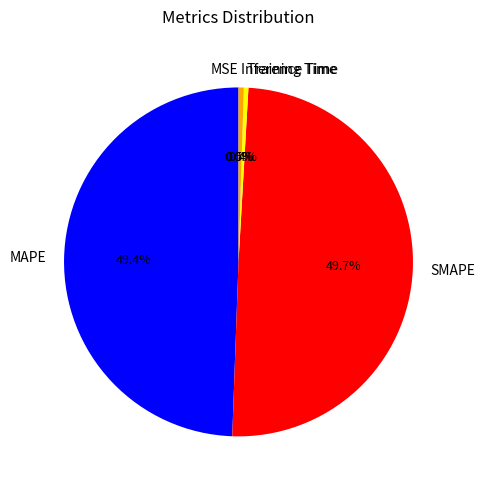

What portion of the pie excludes SMAPE?

50.3%